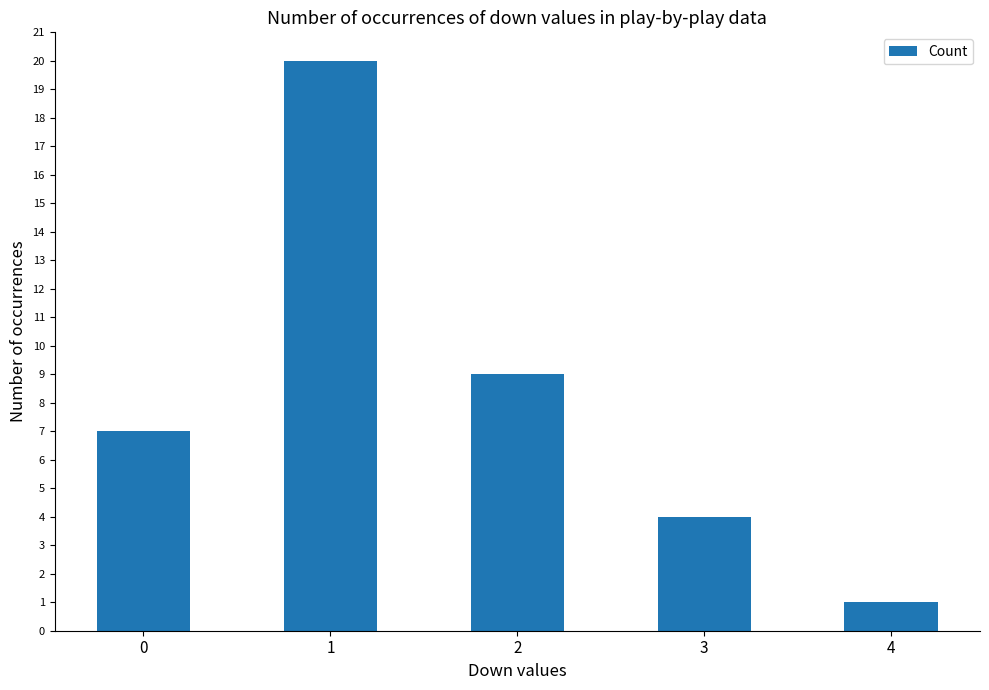

The chart shows a value of 20 at 1. True or false?

True